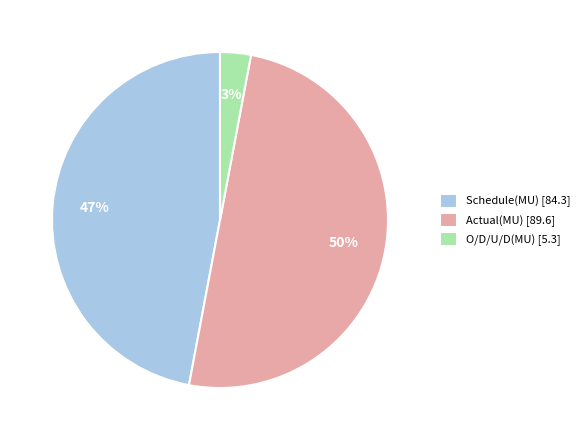

To the nearest percent, what is the difference between the largest and smallest slice percentages?

47%